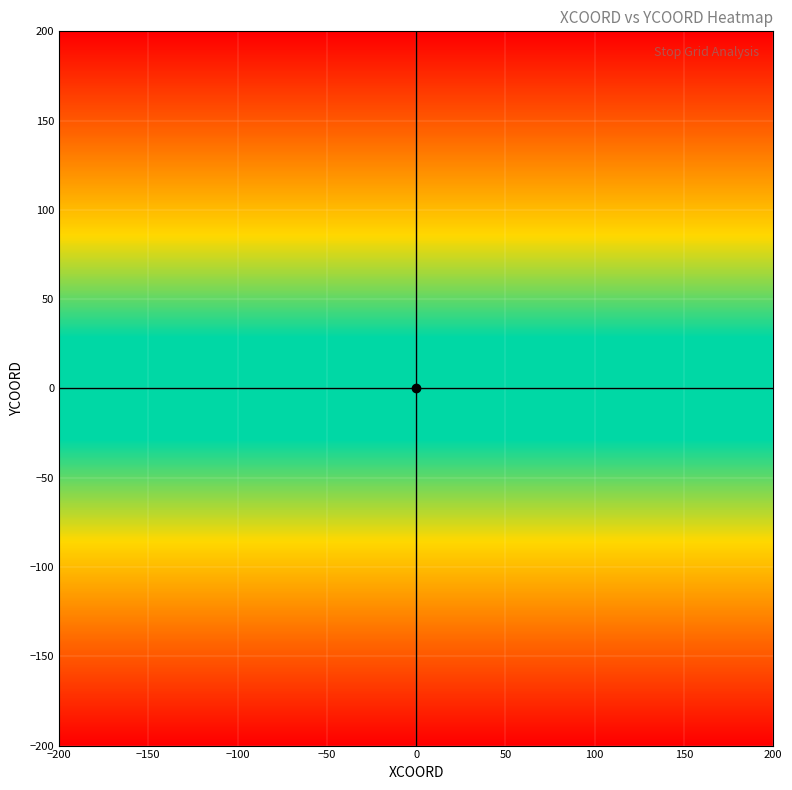

What is the smallest value displayed?

-200